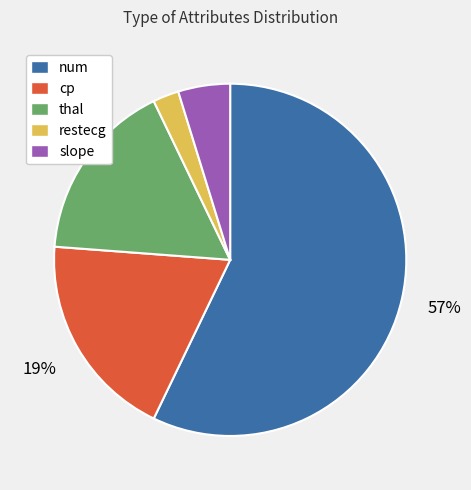

Is there a majority slice in this chart?

Yes